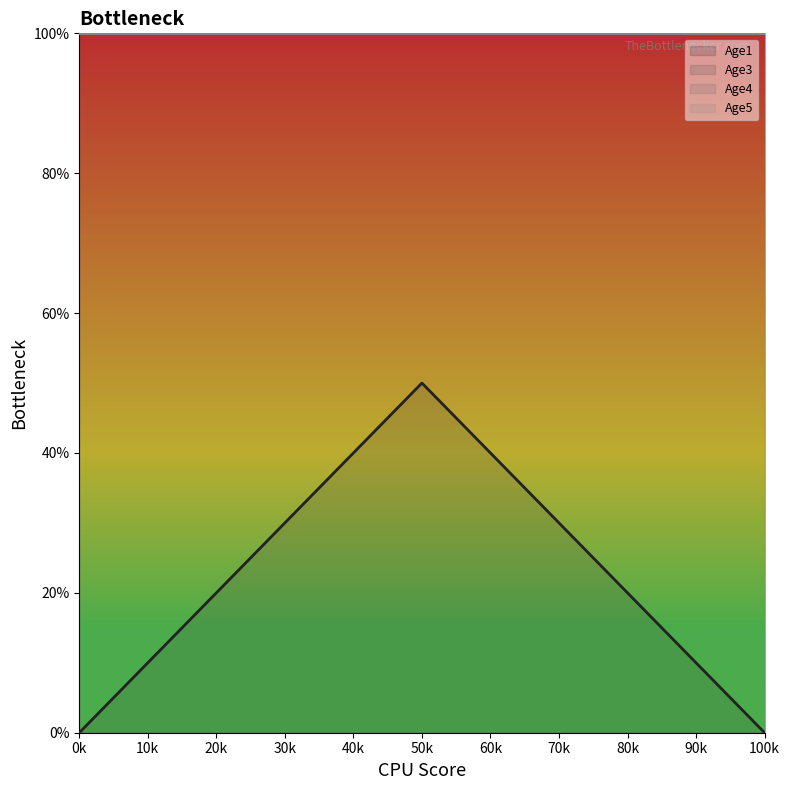

Read the Age4 value at 1.

1.0